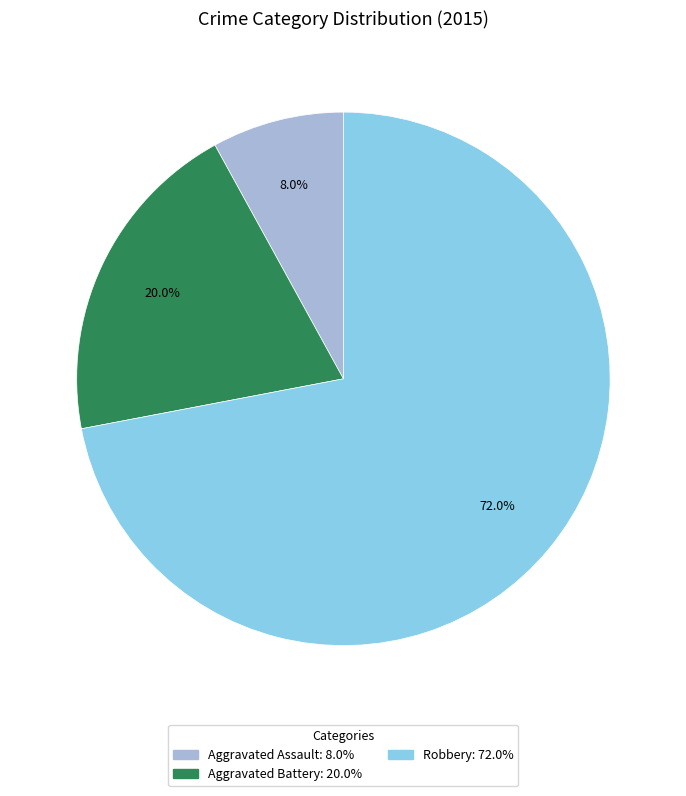

Is there any slice that represents more than half of the pie?

Yes